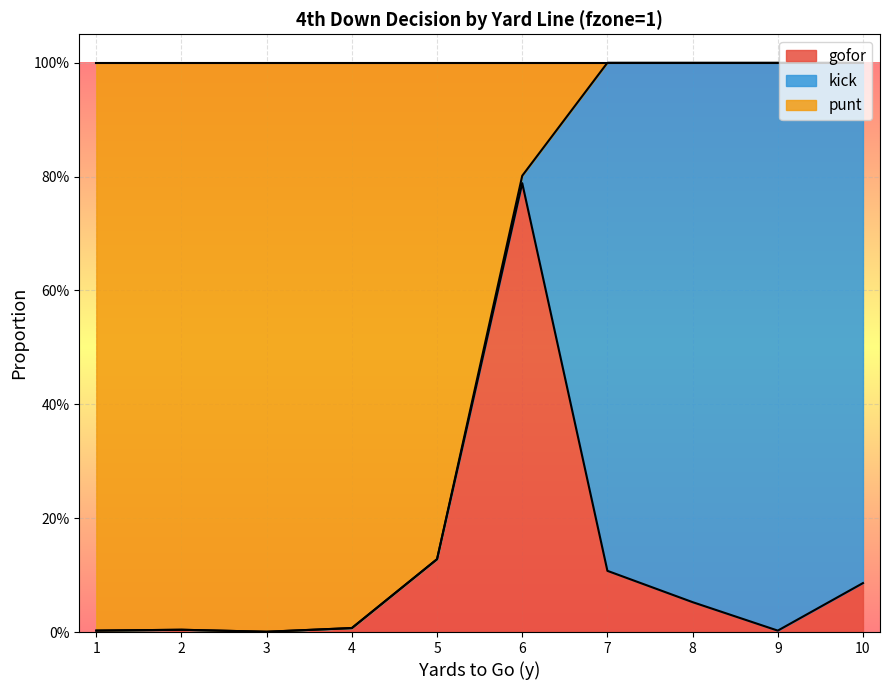

What are all the series names shown in the legend?

gofor, kick, punt